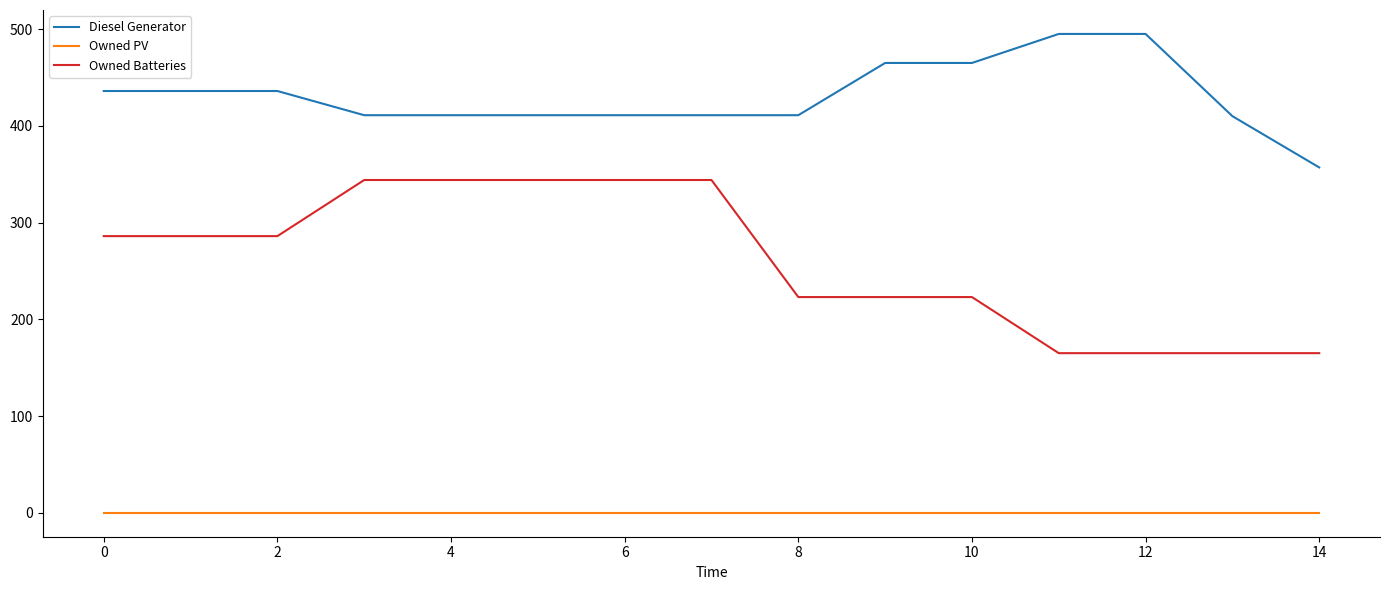

True or false: Owned Batteries and Owned PV intersect in this chart.

False